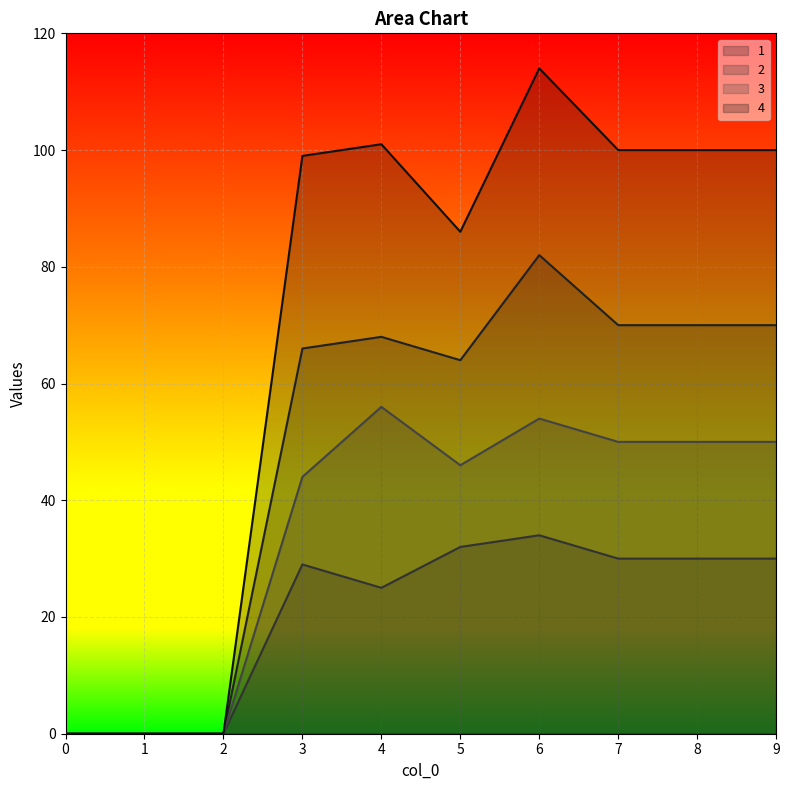

At which category does 2 reach its first local peak?

3